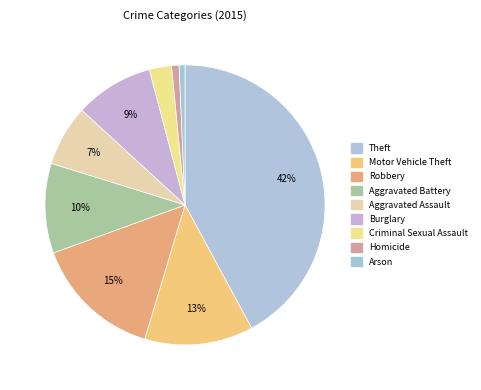

To the nearest percent, what portion does Aggravated Battery represent?

10%